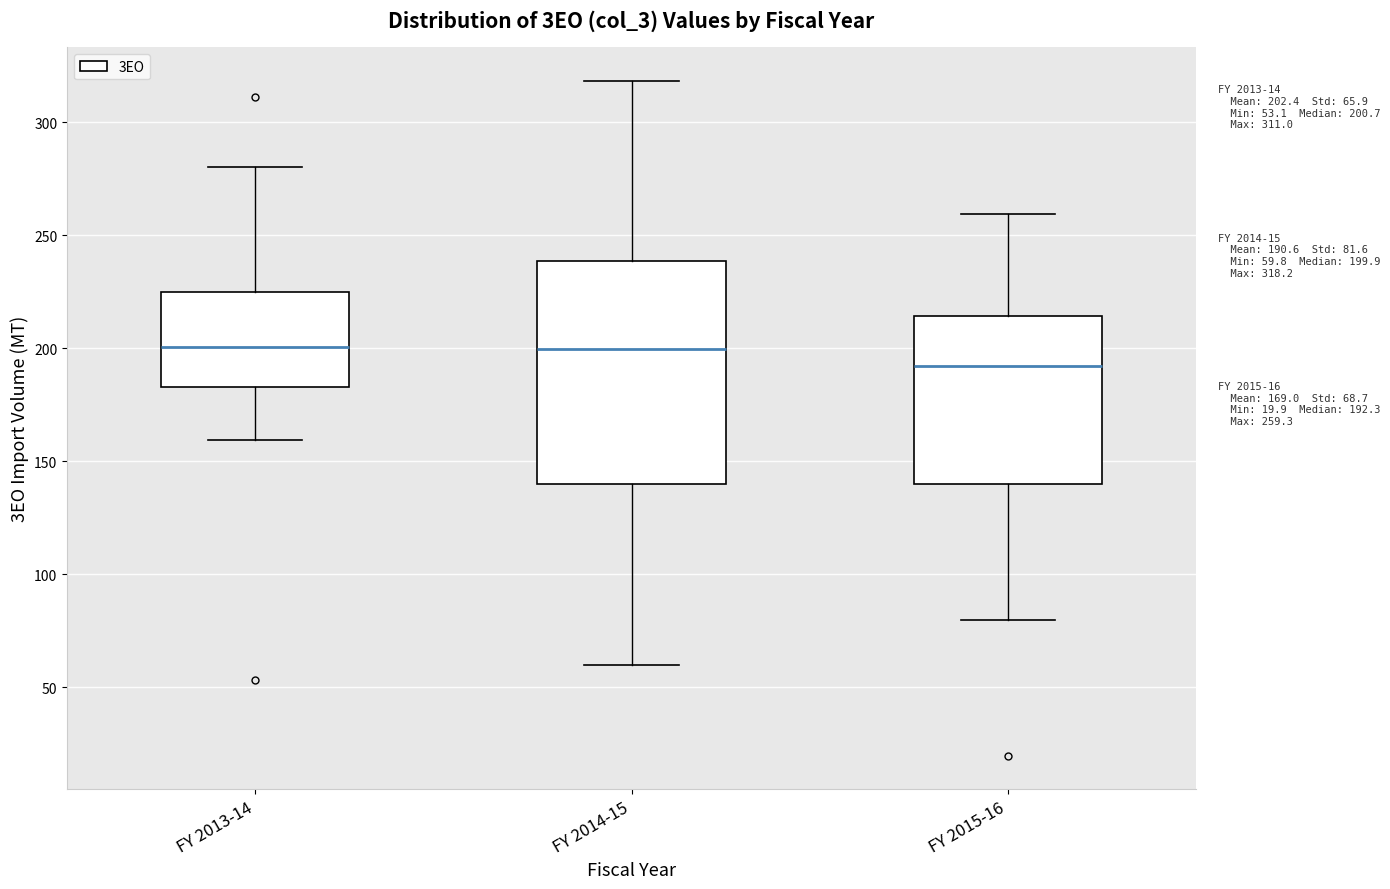

Which box is the tallest, from its lower edge to its upper edge?

FY 2014-15